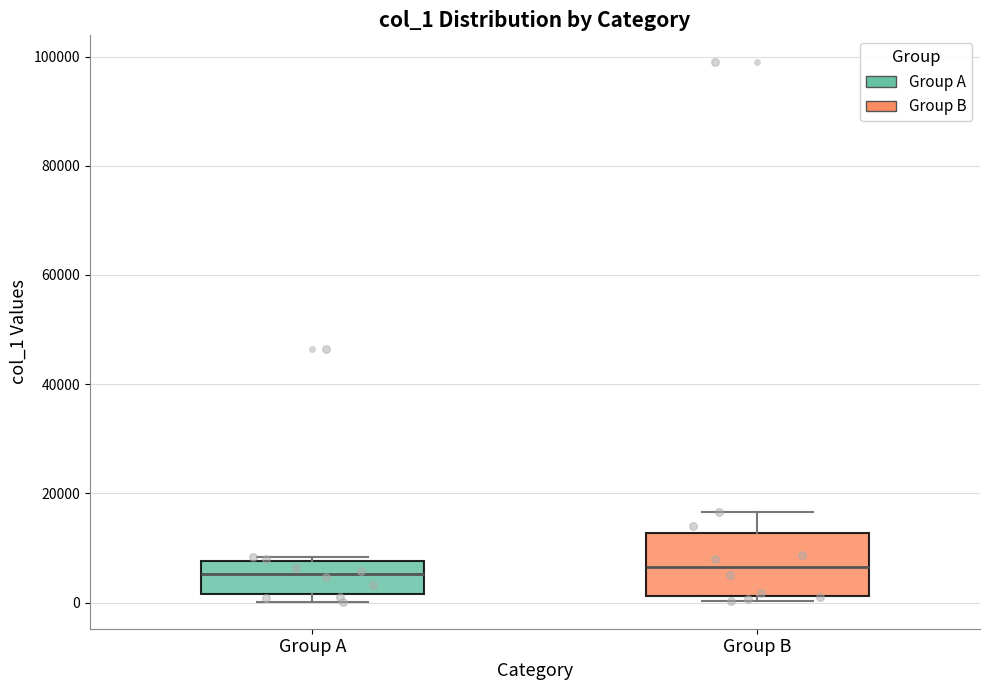

Where is the upper edge of the box for Group A on the y-axis? The values are not printed on the chart, so give them approximately, as read against the axis.

8000